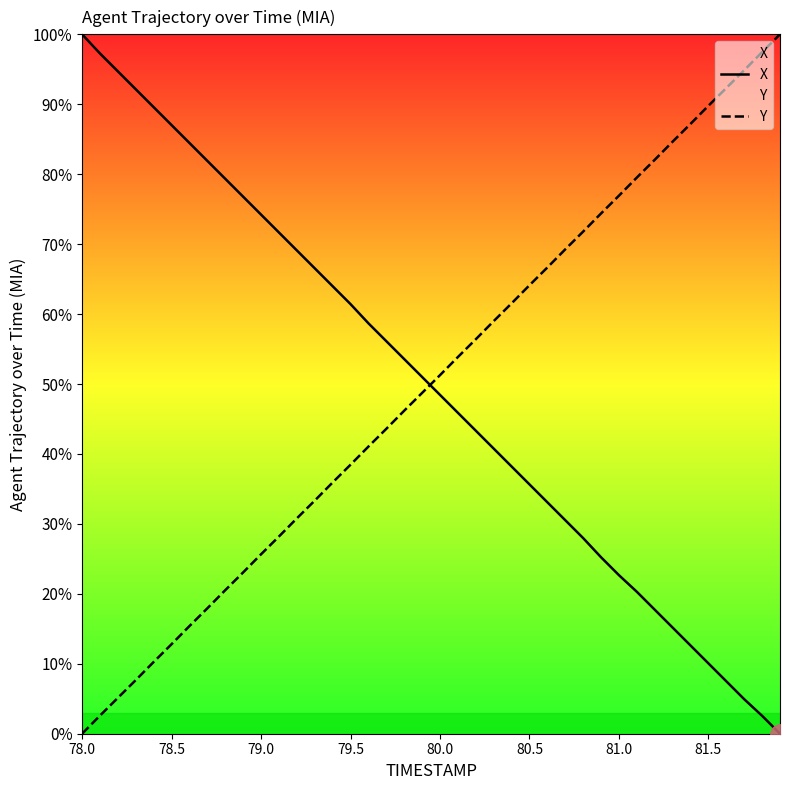

True or false: Y and X cross at least once.

True